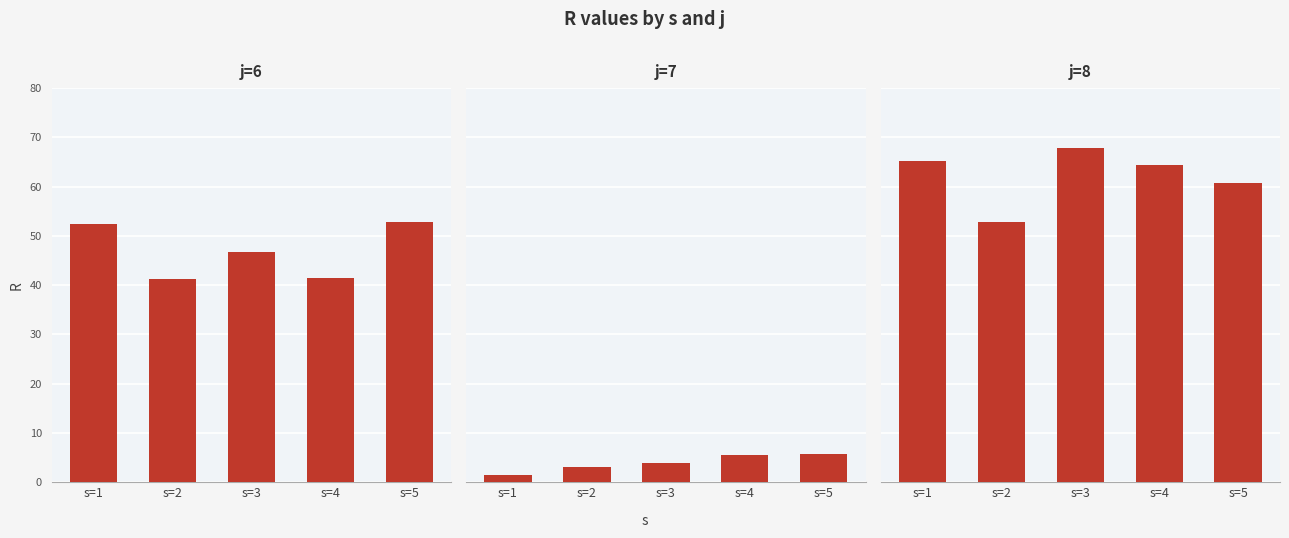

Between s=3 and s=5, which series saw the biggest shift?

j=8